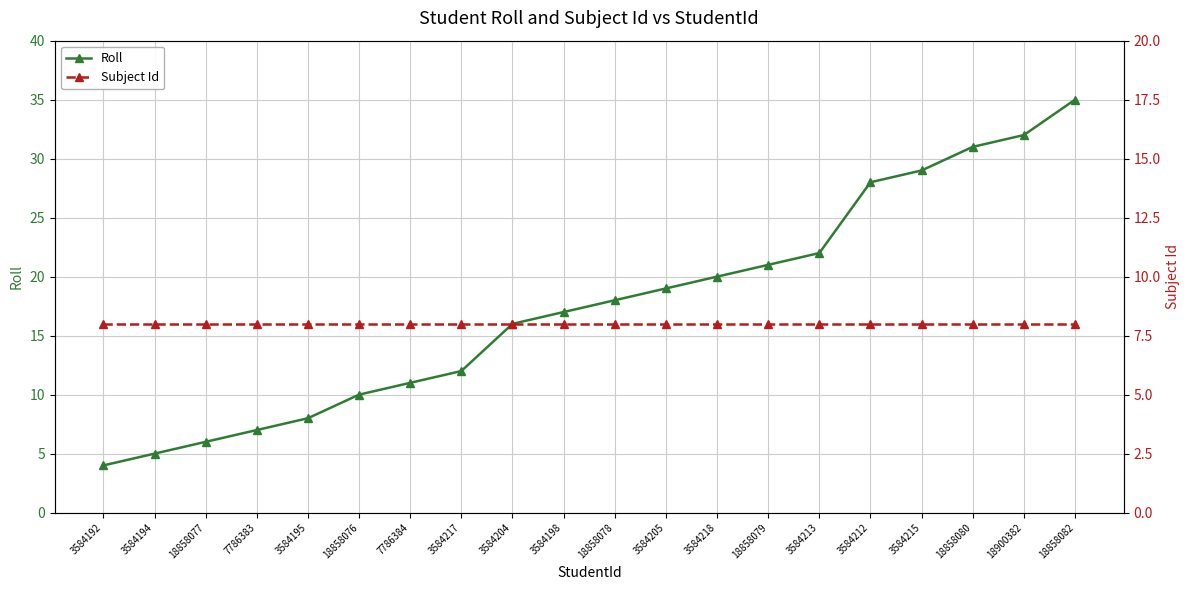

Which series has the widest spread of values?

Roll